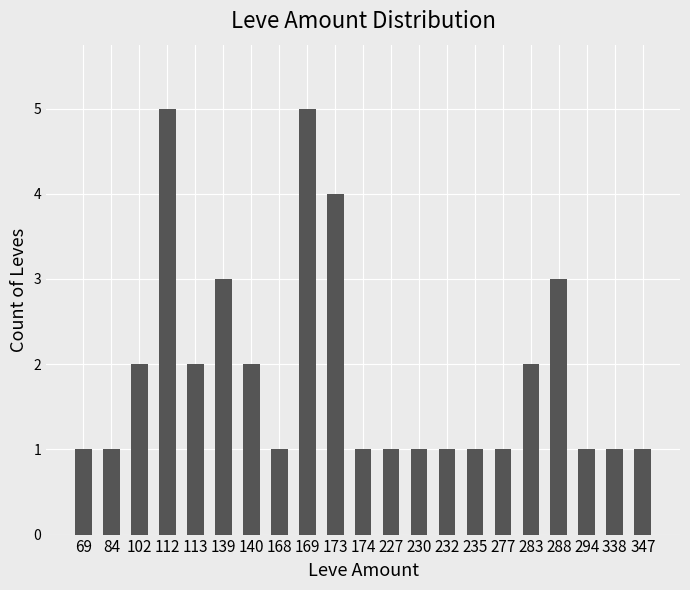

What is the sum of the values at 347 and 174?

2